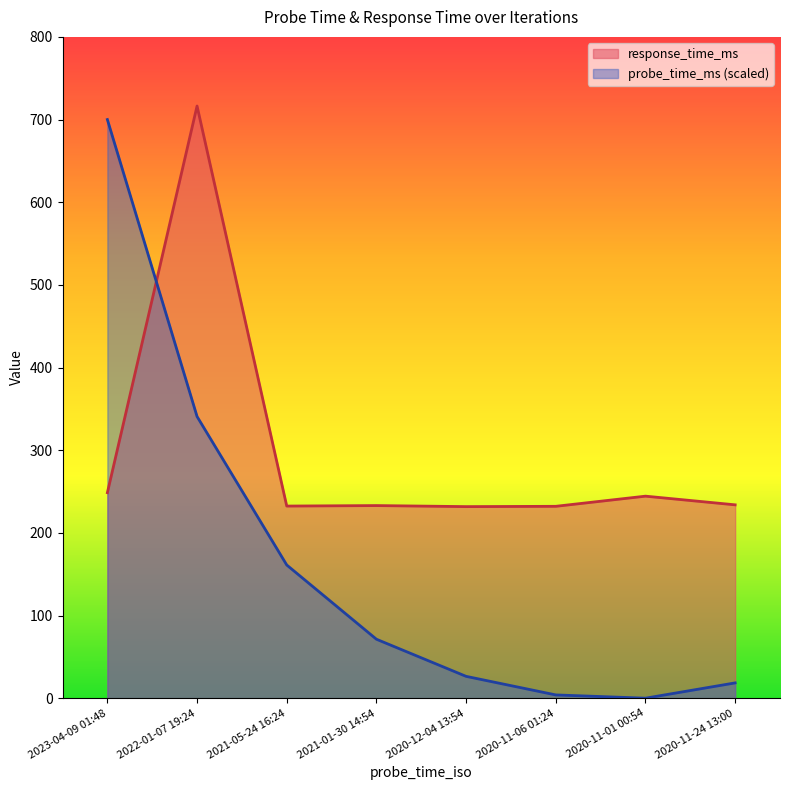

What is the label of the 2nd point from the left?

2022-01-07 19:24